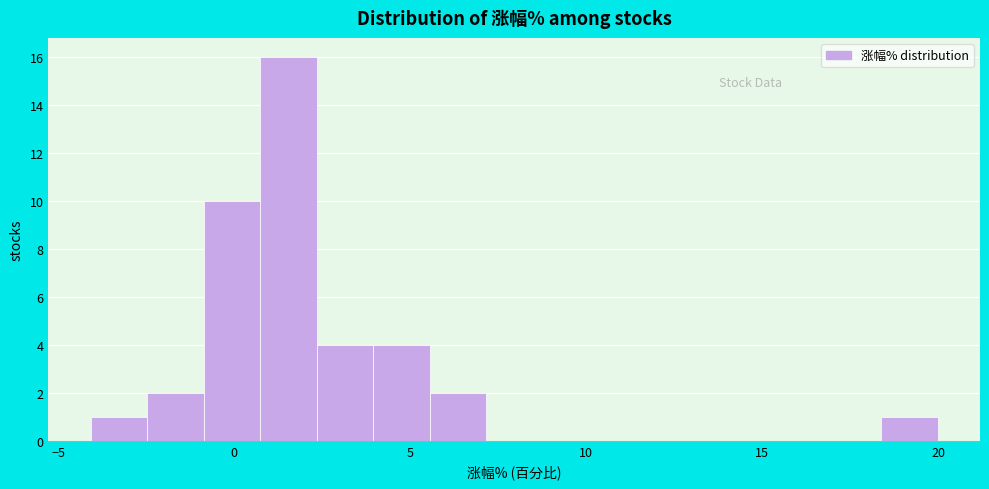

Around what value on the x-axis is the tallest bar? Give the approximate position of its centre, as read against the axis.

1.5